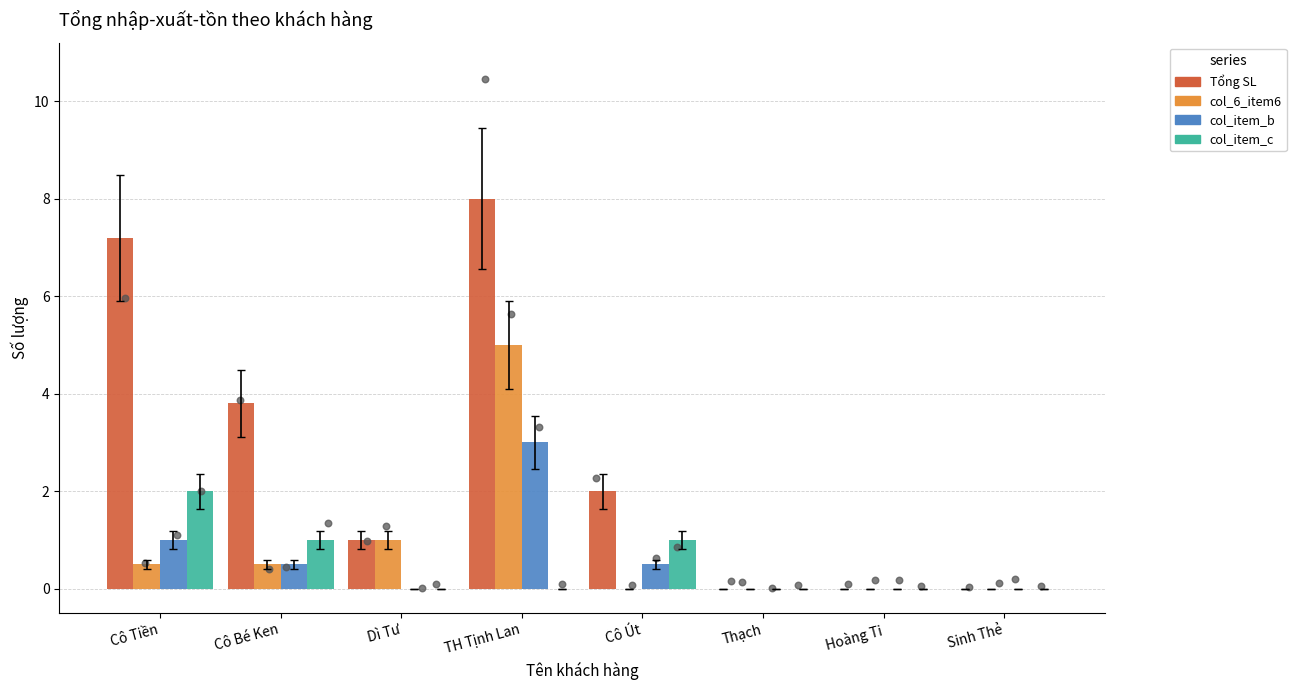

Which series has the widest spread of Y values?

Tổng SL